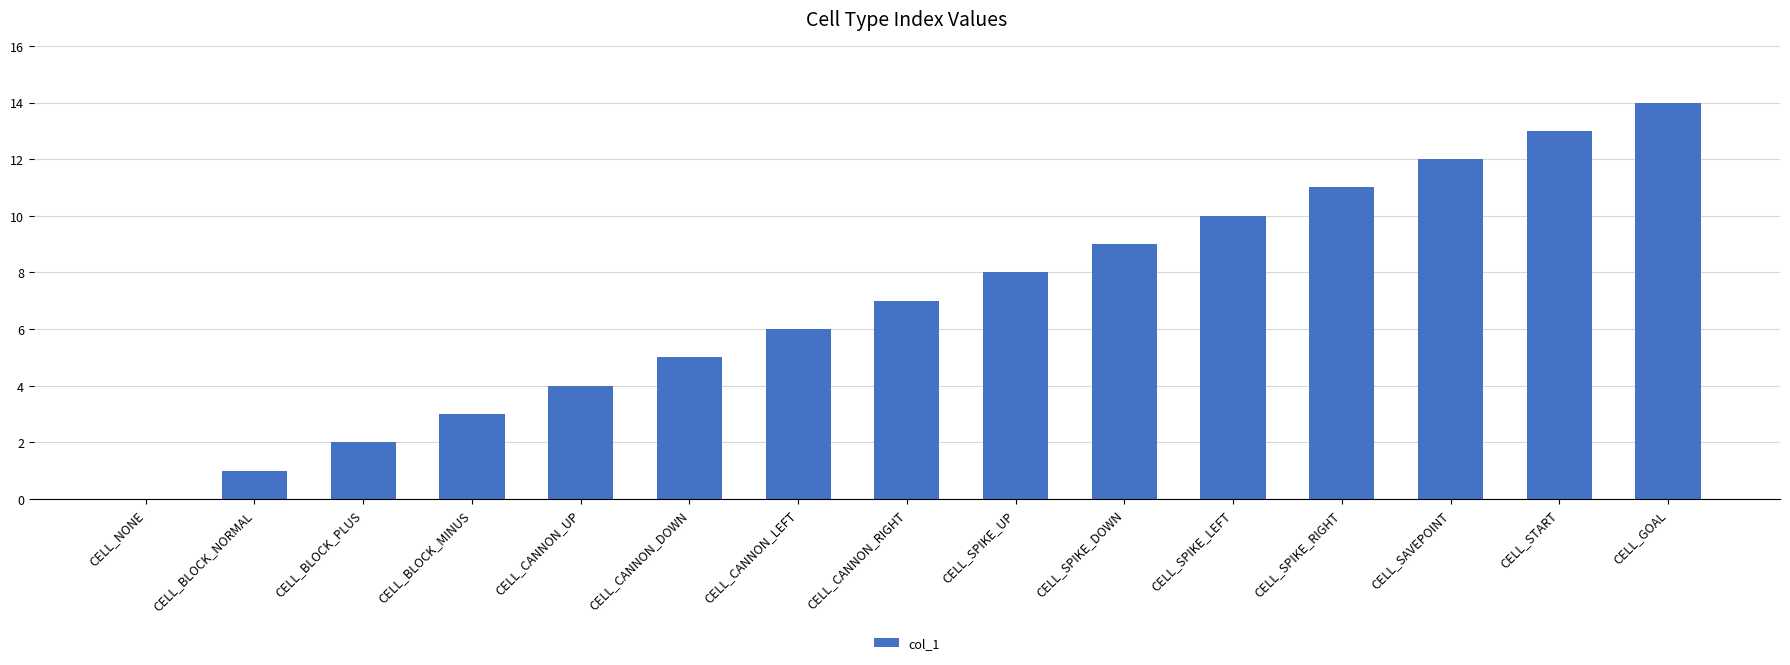

What is the maximum value shown in the chart?

14